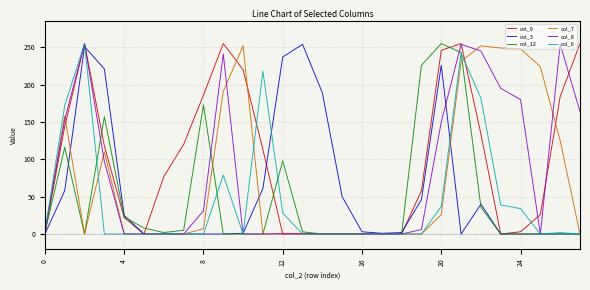

Is this an area chart (filled region under the line)?

No